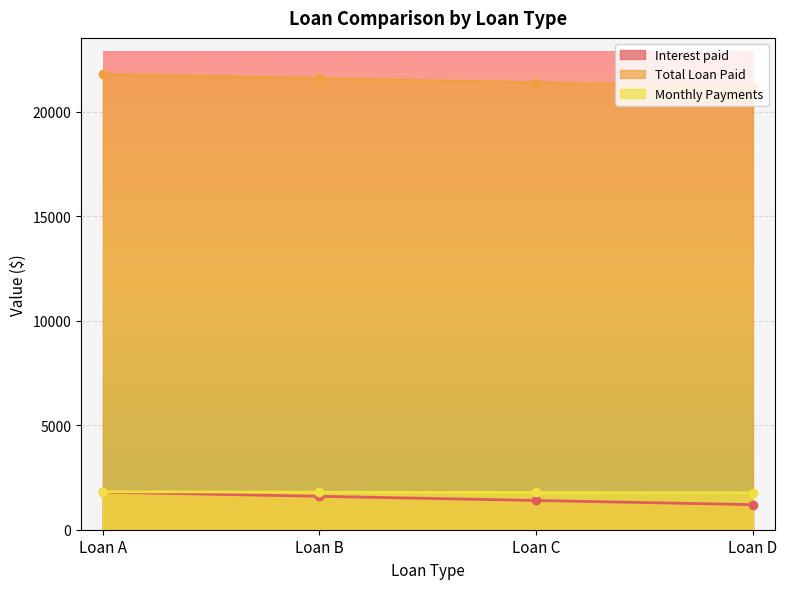

What are all the series names shown in the legend?

Interest paid, Total Loan Paid, Monthly Payments